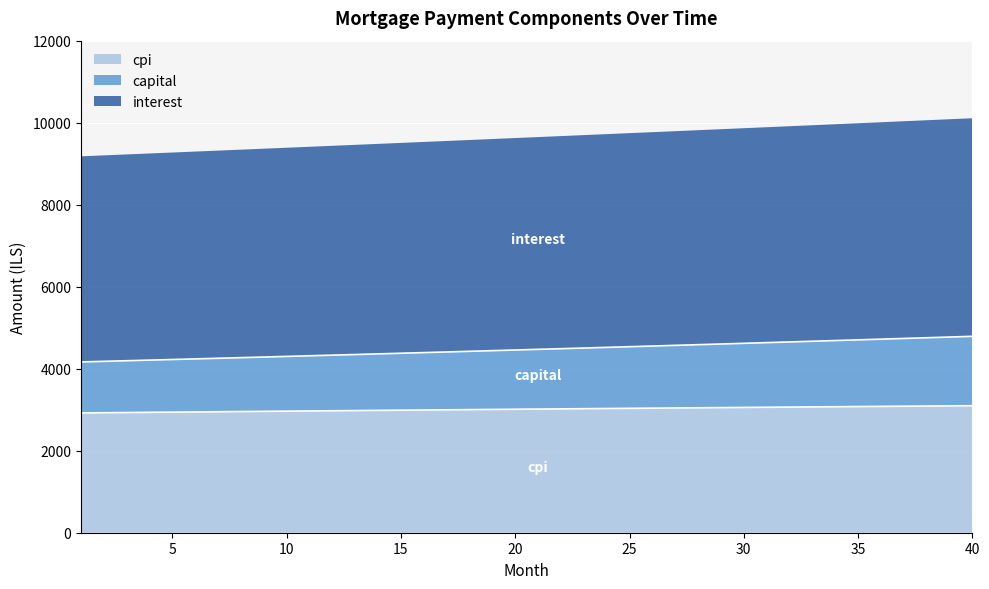

Which series has the widest spread of values?

capital